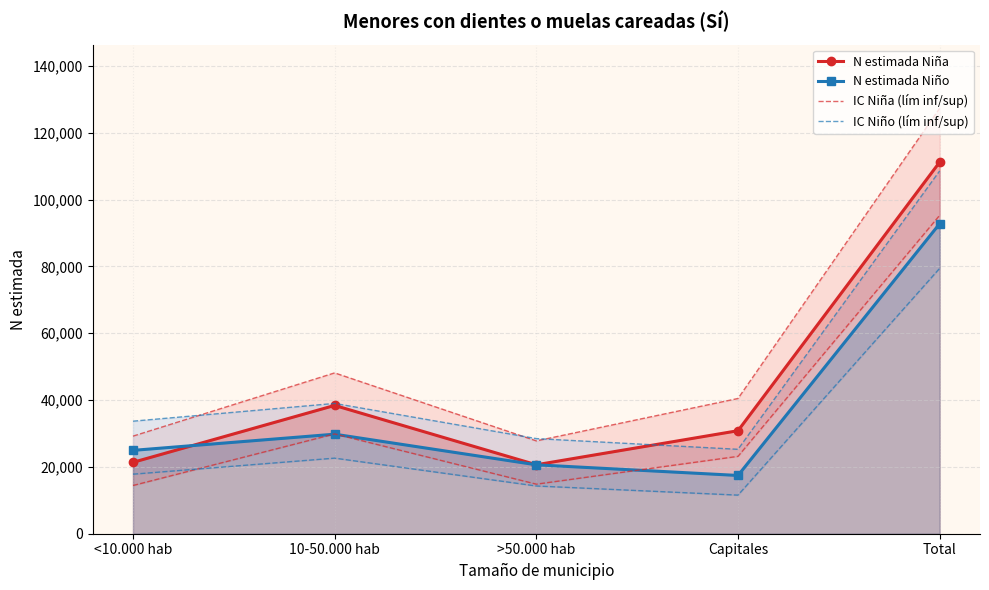

Rank the categories by N estimada Niña value from lowest to highest.

>50.000 hab, <10.000 hab, Capitales, 10-50.000 hab, Total